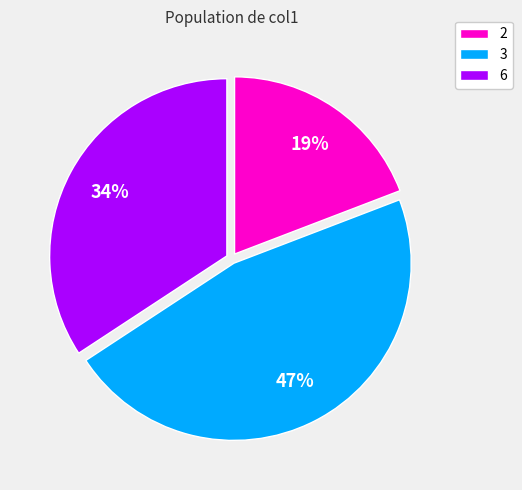

How many segments does this pie chart have?

3